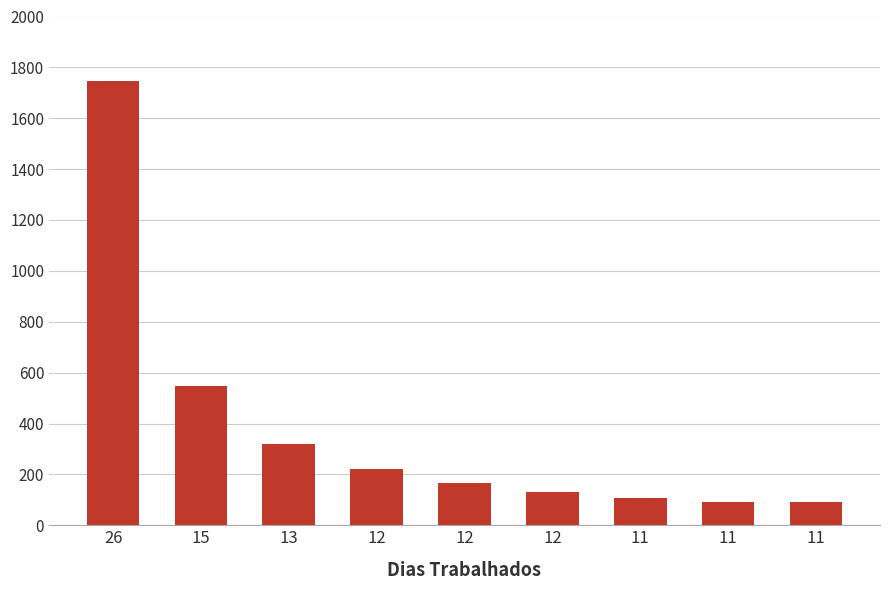

List the labels in order of value, smallest first.

11, 11, 11, 12, 12, 12, 13, 15, 26